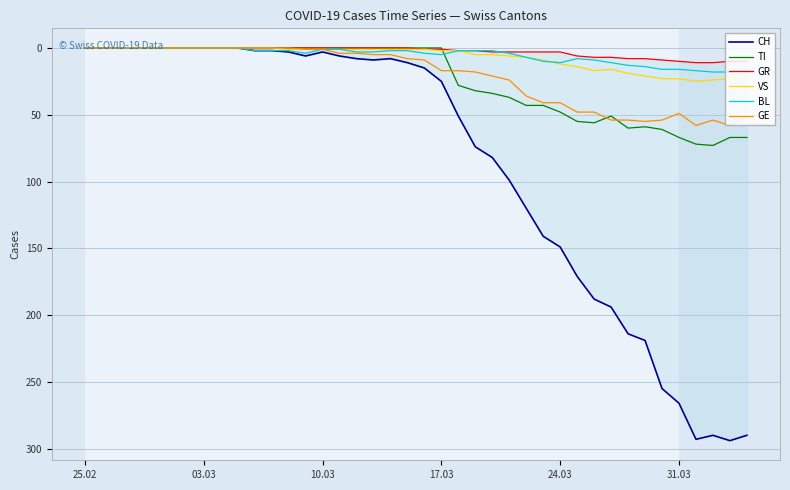

Rank the series by their maximum value, from highest to lowest.

CH, TI, GE, VS, BL, GR